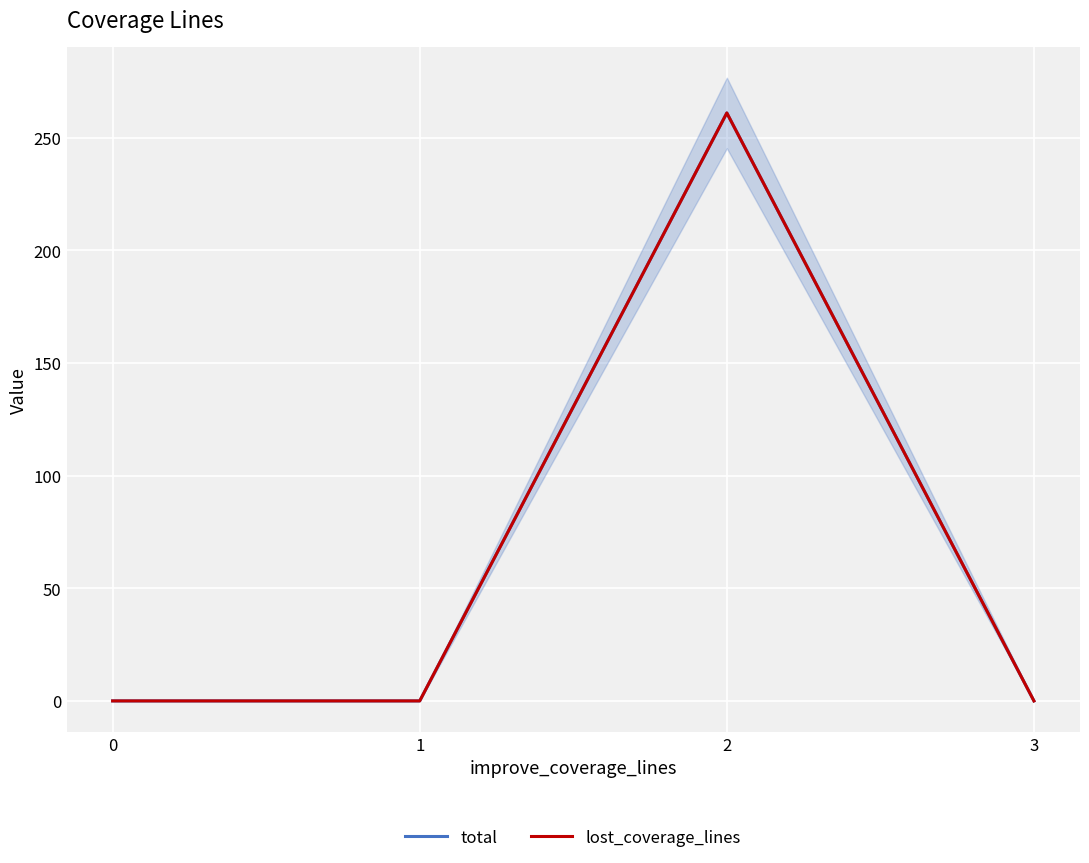

Reading right to left, transcribe all the data shown in this chart.

total: 3=0	2=261	1=0	0=0
lost_coverage_lines: 3=0	2=261	1=0	0=0